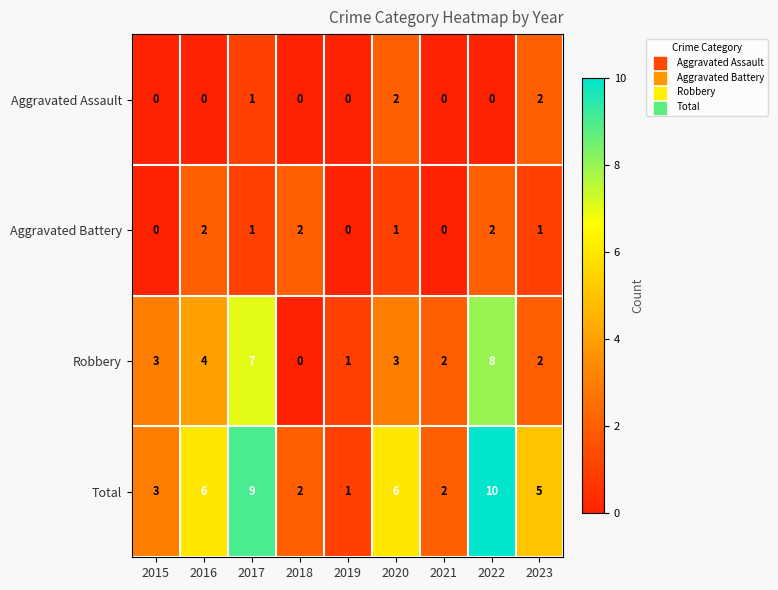

Which series has the largest total across all categories?

Total